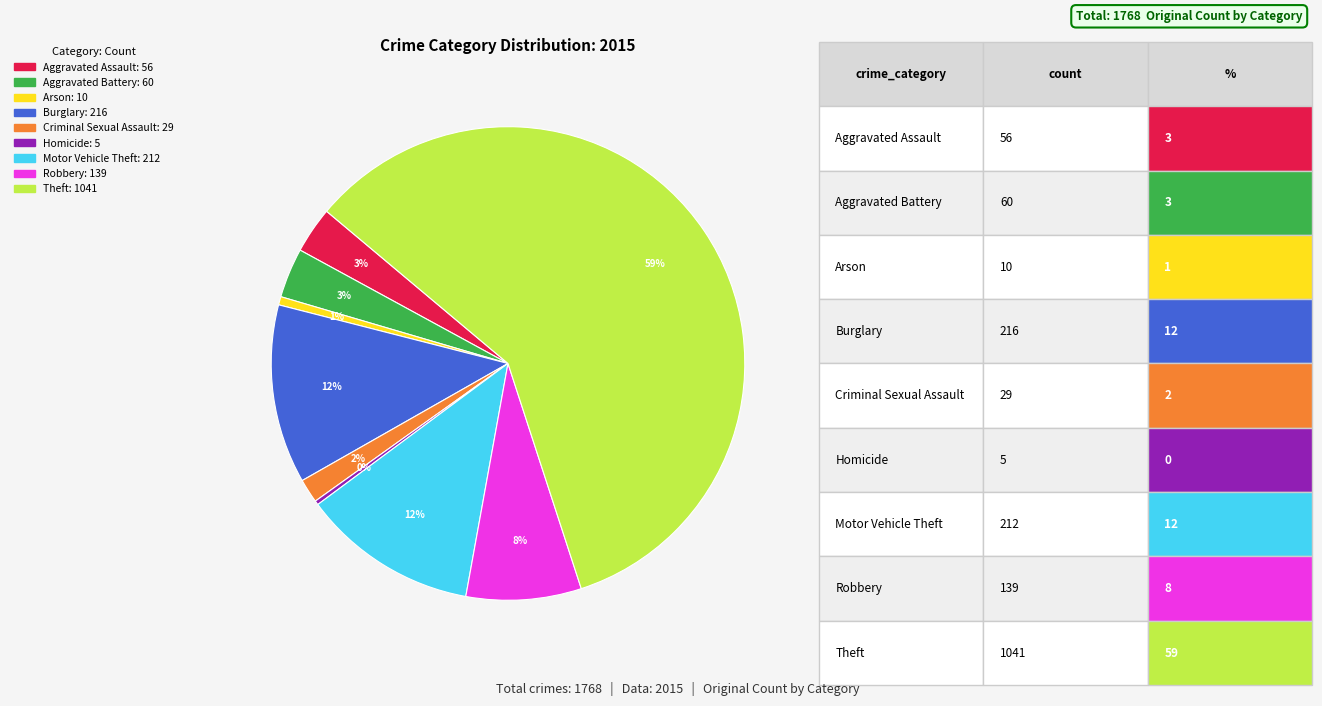

What percentage is the Motor Vehicle Theft slice, to the nearest percent?

12%